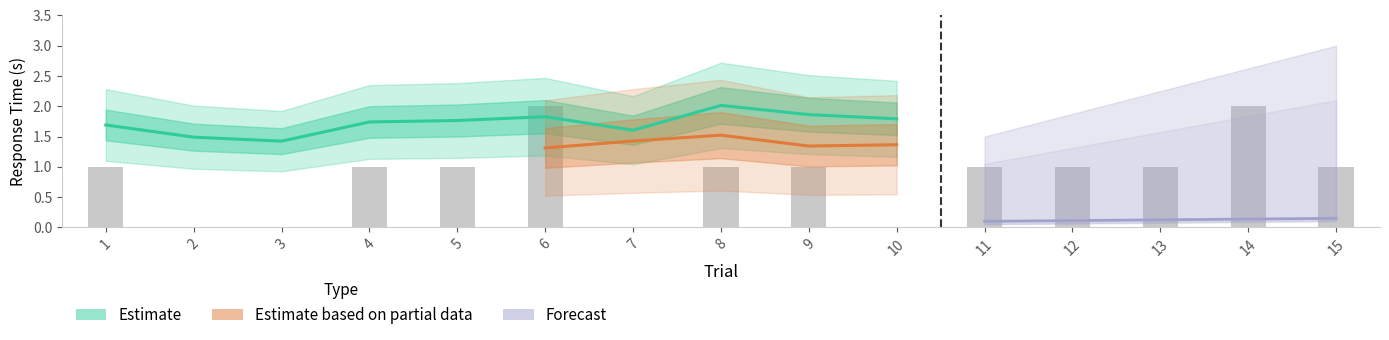

How many distinct data groups are displayed?

3